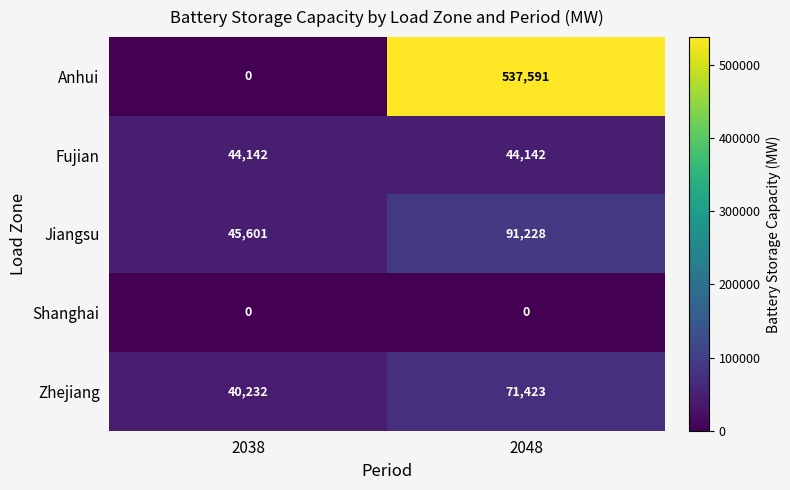

How many distinct data groups are displayed?

5